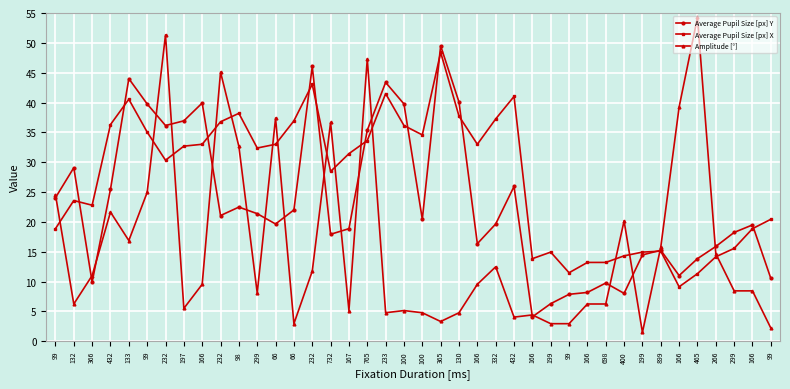

At which label does Average Pupil Size [px] X first exceed 32?

432